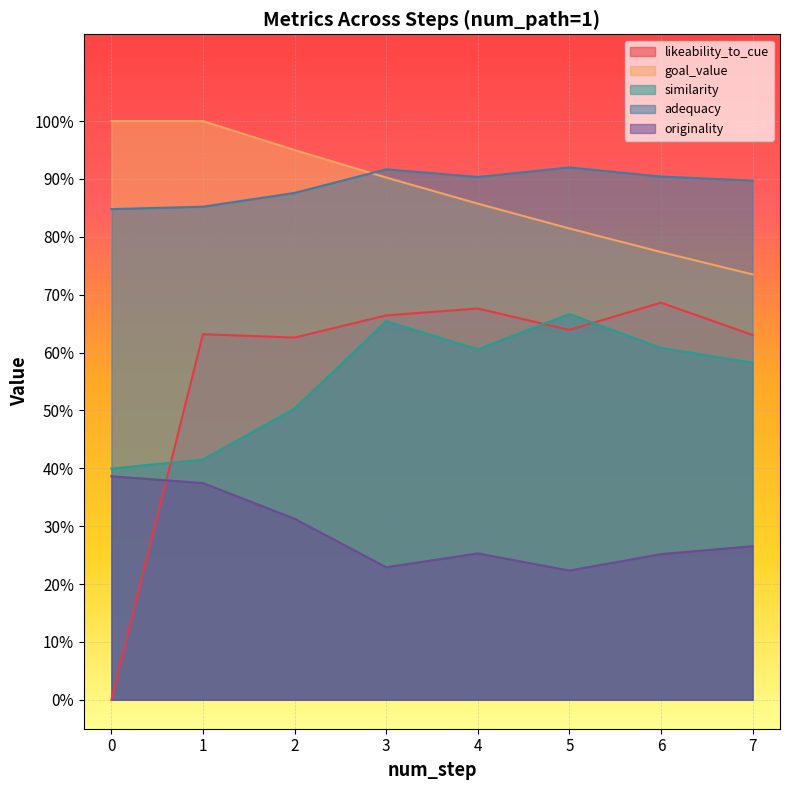

Reading right to left, what are all the values shown in this chart?

likeability_to_cue: 0.6	0.7	0.6	0.7	0.7	0.6	0.6	0.0
goal_value: 0.7	0.8	0.8	0.9	0.9	0.9	1.0	1.0
similarity: 0.6	0.6	0.7	0.6	0.7	0.5	0.4	0.4
adequacy: 0.9	0.9	0.9	0.9	0.9	0.9	0.9	0.8
originality: 0.3	0.3	0.2	0.3	0.2	0.3	0.4	0.4